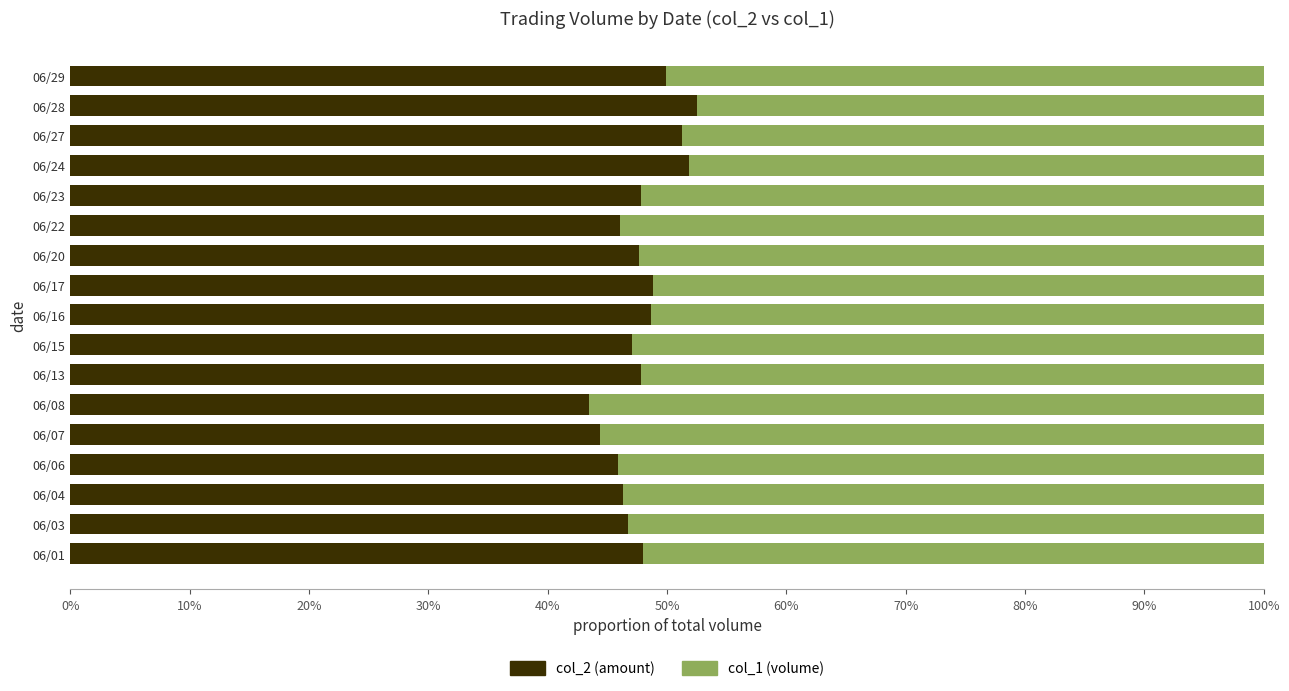

True or false: col_2 (amount) has a value of 76.1 at 06/24.

False